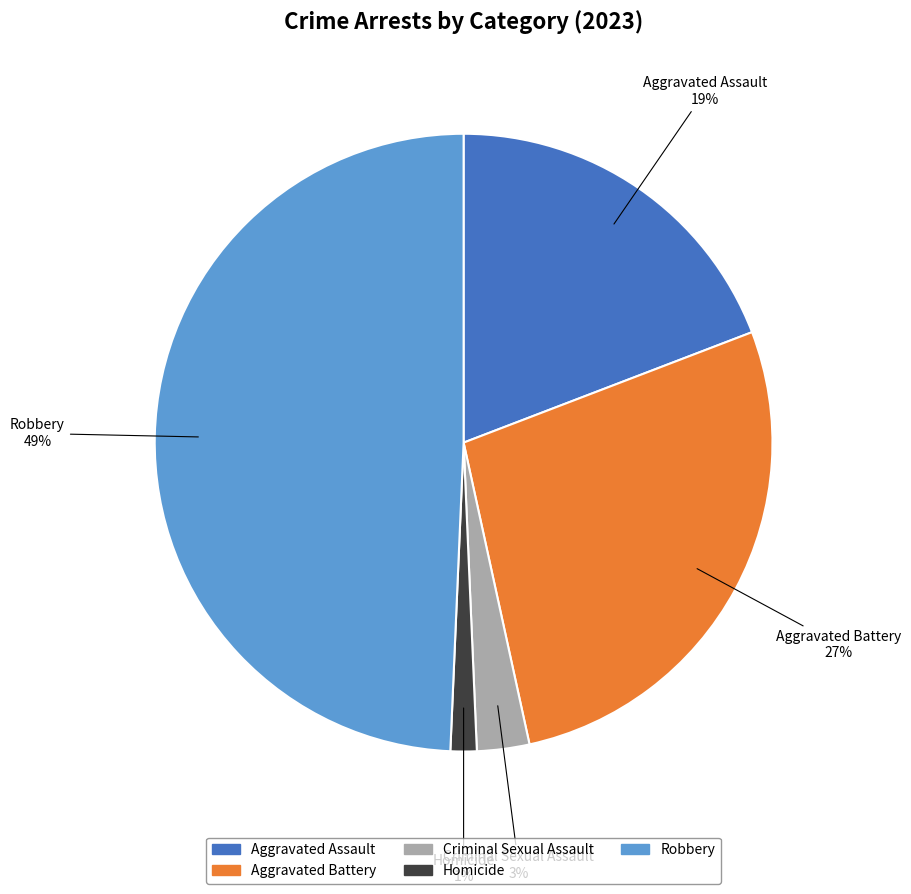

How many slices are in this pie chart?

5